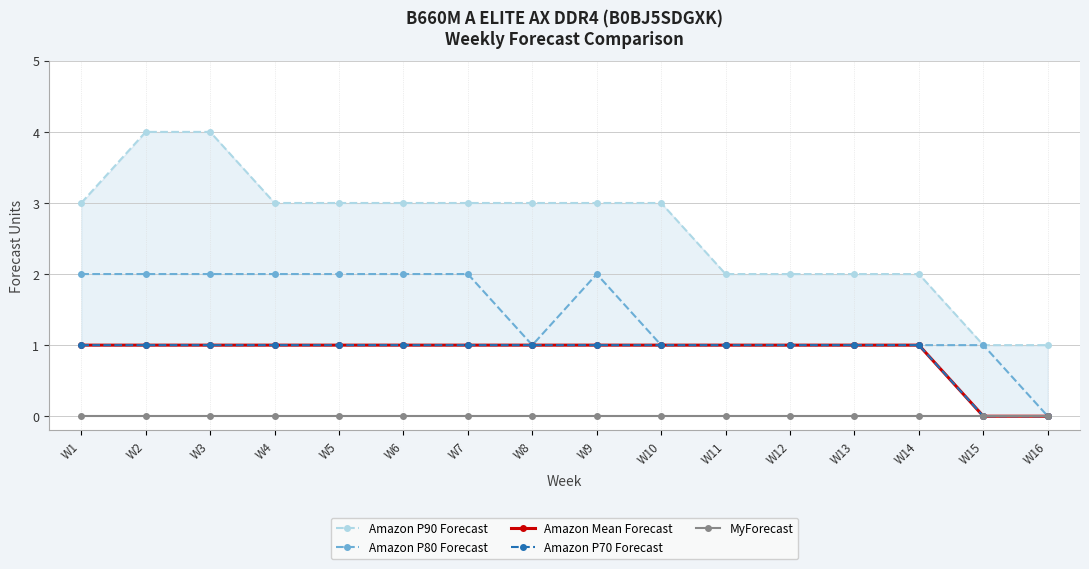

True or false: Amazon P70 Forecast has a value of 1 at W5.

False